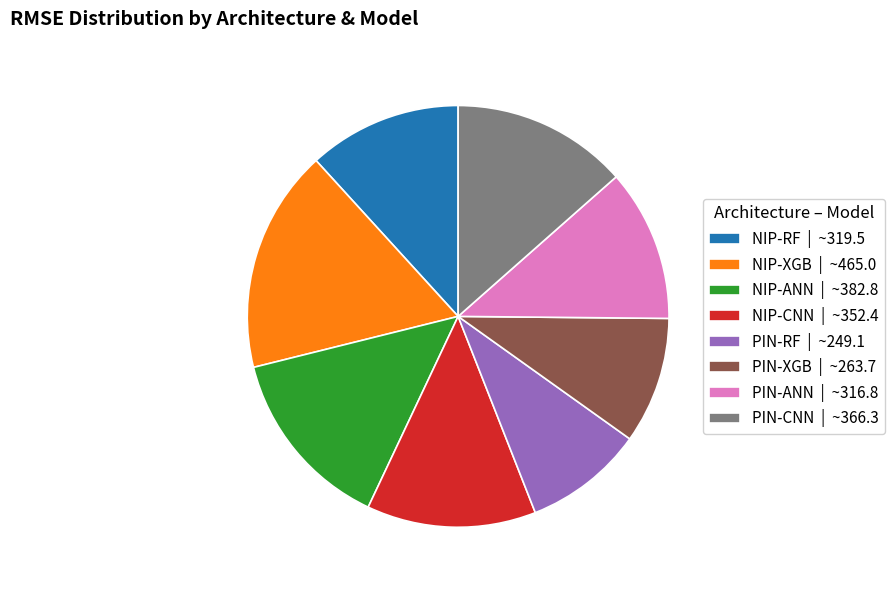

True or false: PIN-ANN accounts for 12% of the total.

True